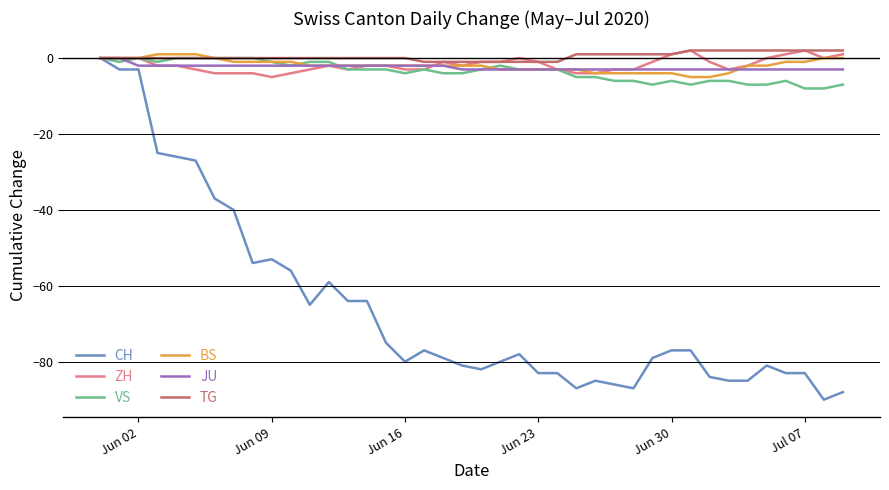

Which series has the largest range (max minus min)?

CH